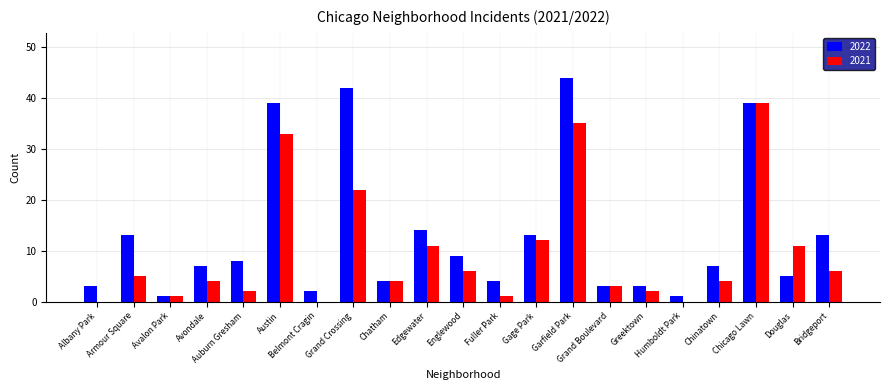

What is the sum of all 2022 values?

274